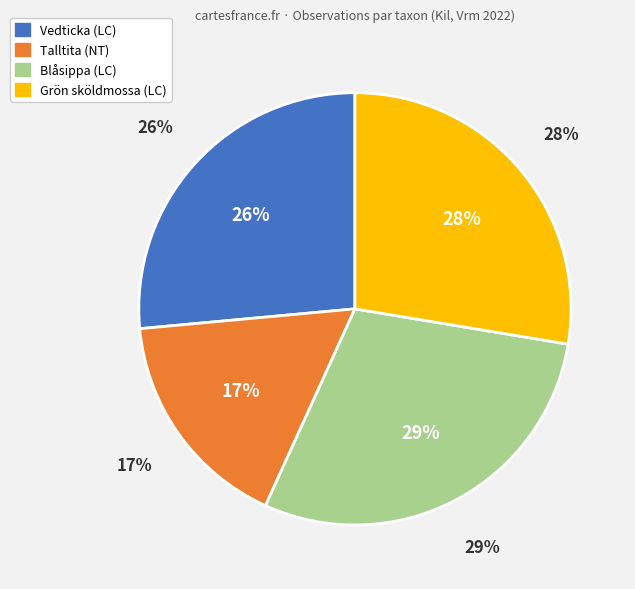

To the nearest percent, what is the difference between the largest and smallest slice percentages?

12%